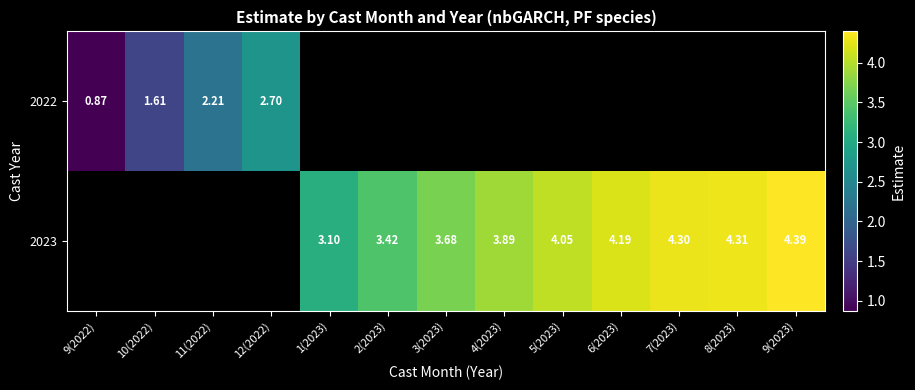

How many data points in 2023 are above 3?

9